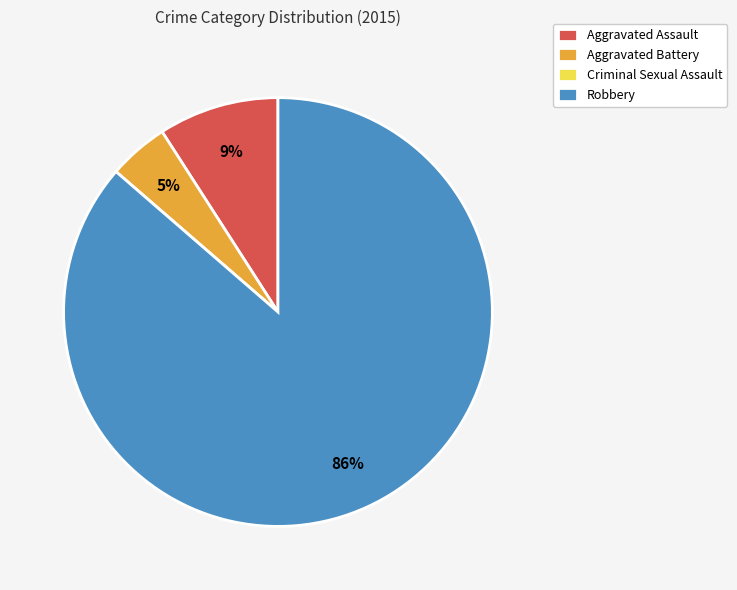

Which category has the biggest portion of the pie?

Robbery